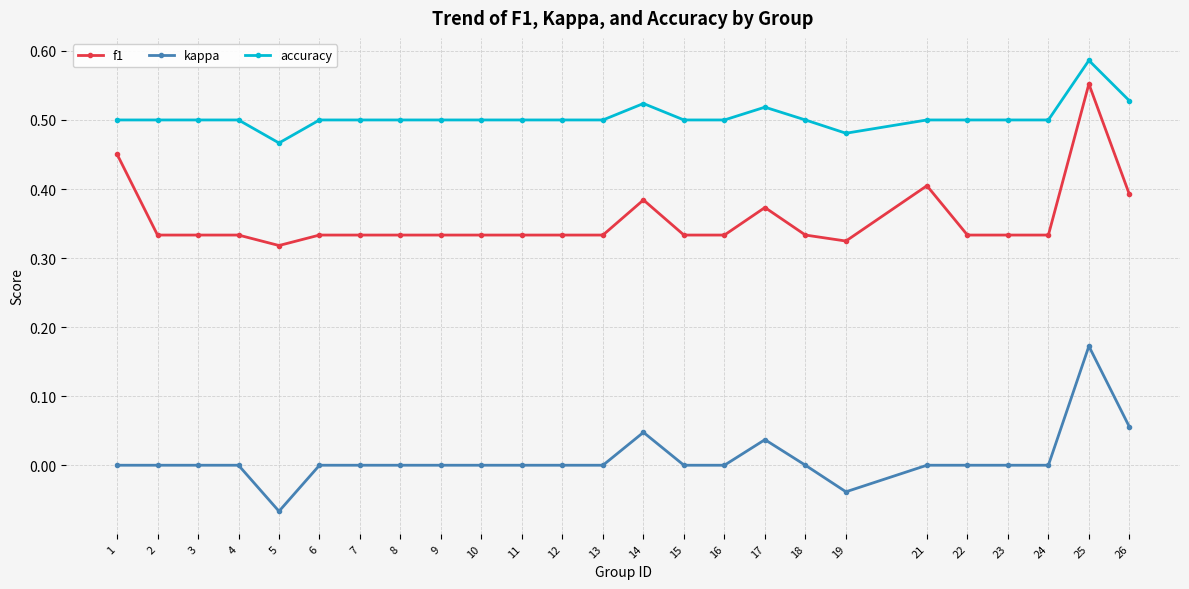

True or false: kappa and accuracy intersect in this chart.

False